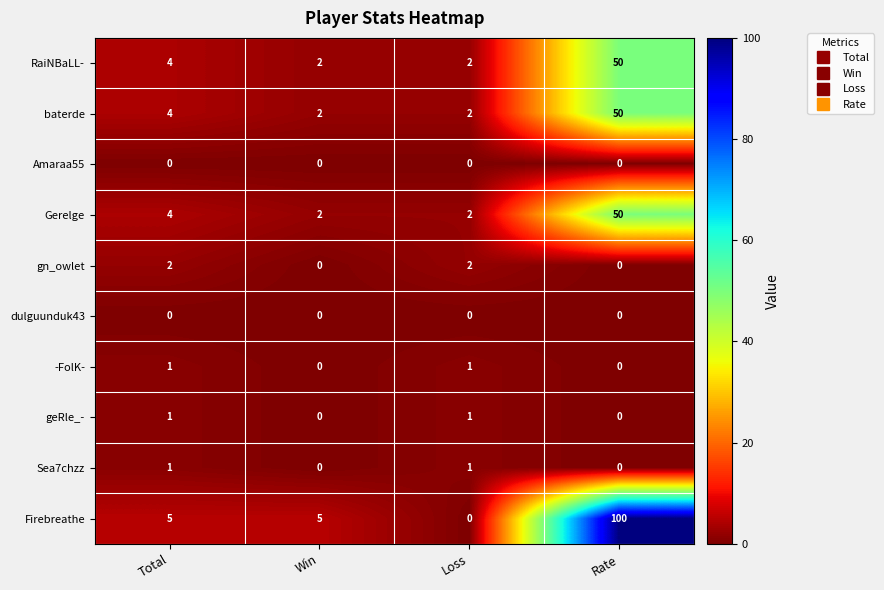

Which series has the largest total across all categories?

Firebreathe